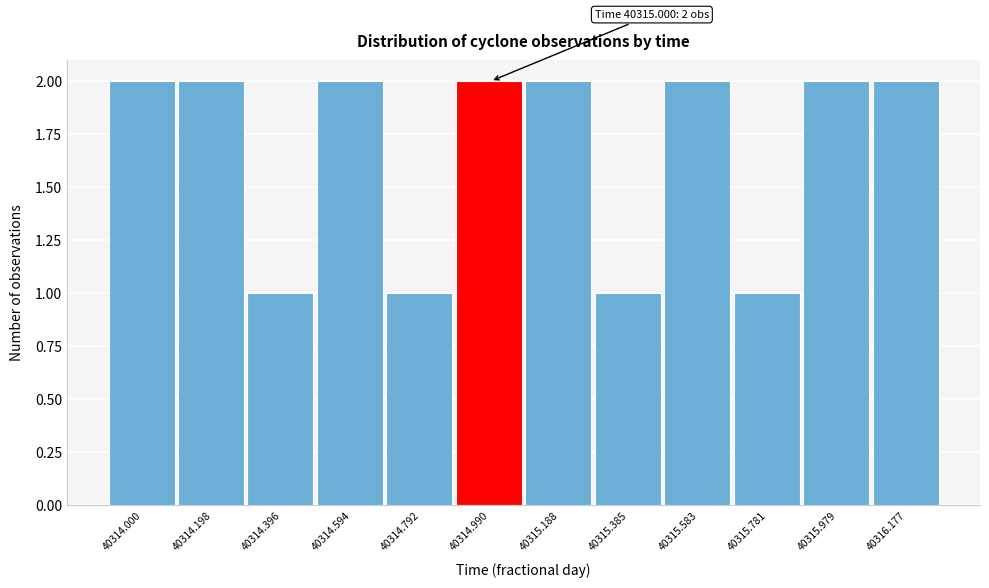

Reading left to right, extract all data points from this chart.

2	2	1	2	1	2	2	1	2	1	2	2